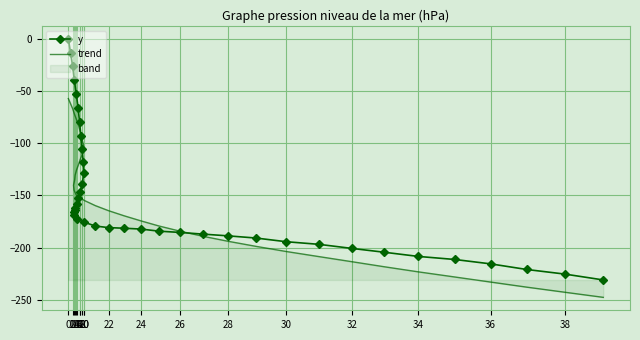

What is the difference between the maximum and minimum values in the y series?

230.9